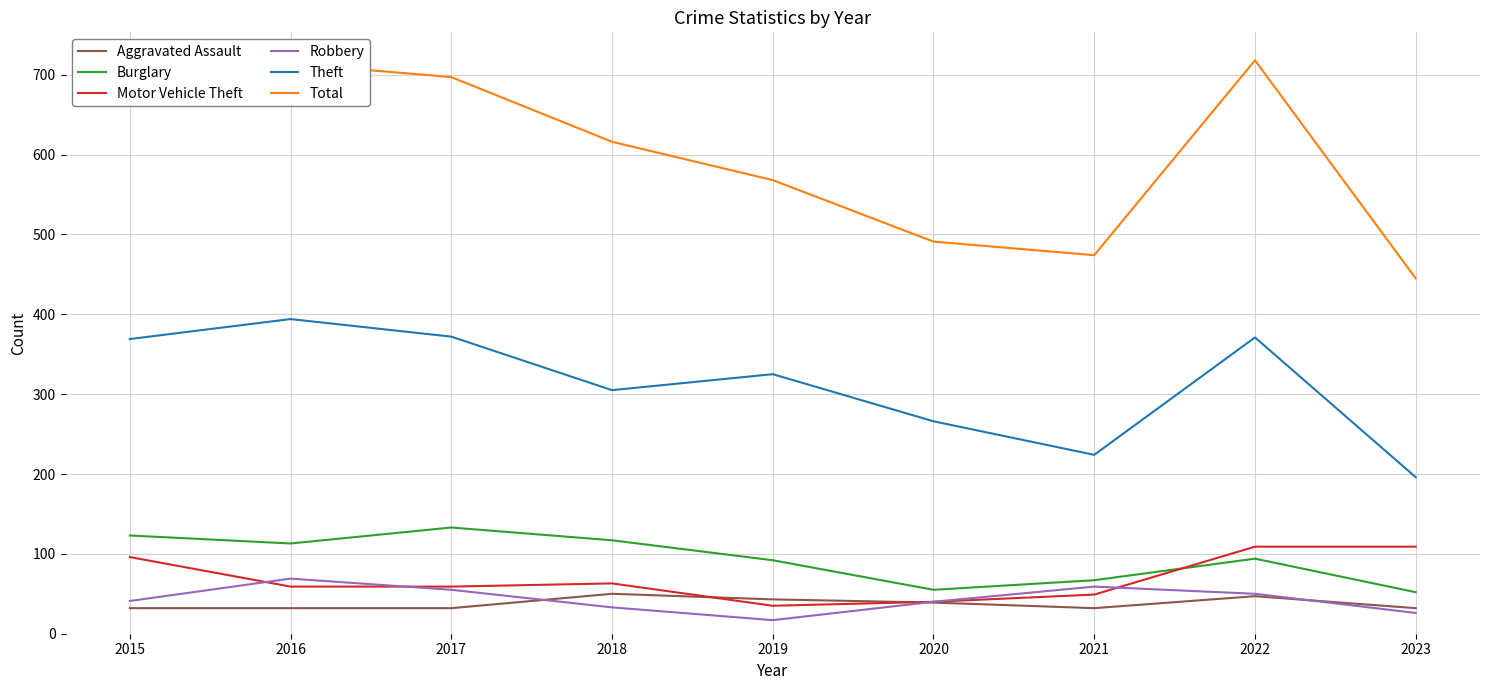

What is the difference between the Theft values at 2020 and 2016?

128